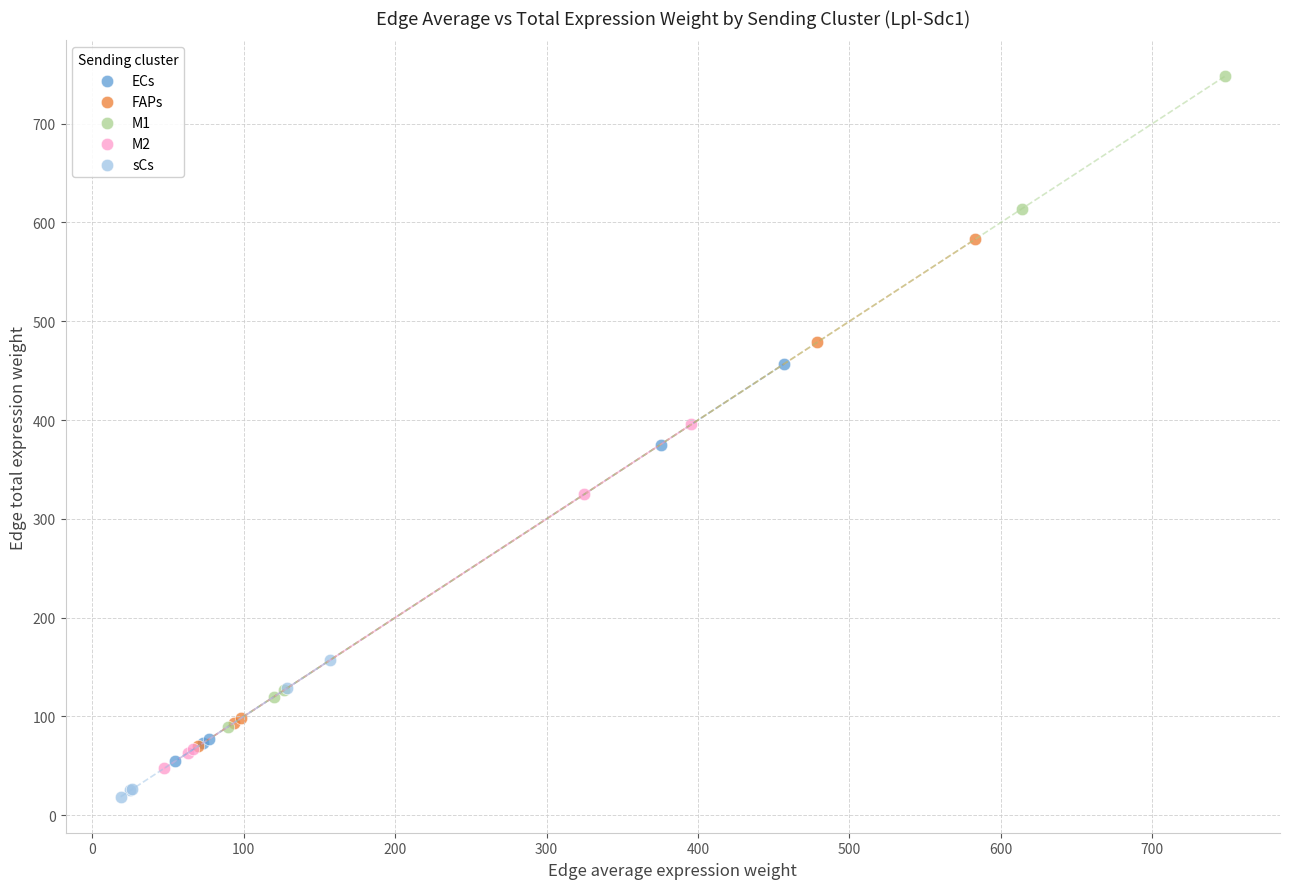

Which series has the largest Y range (max minus min)?

M1